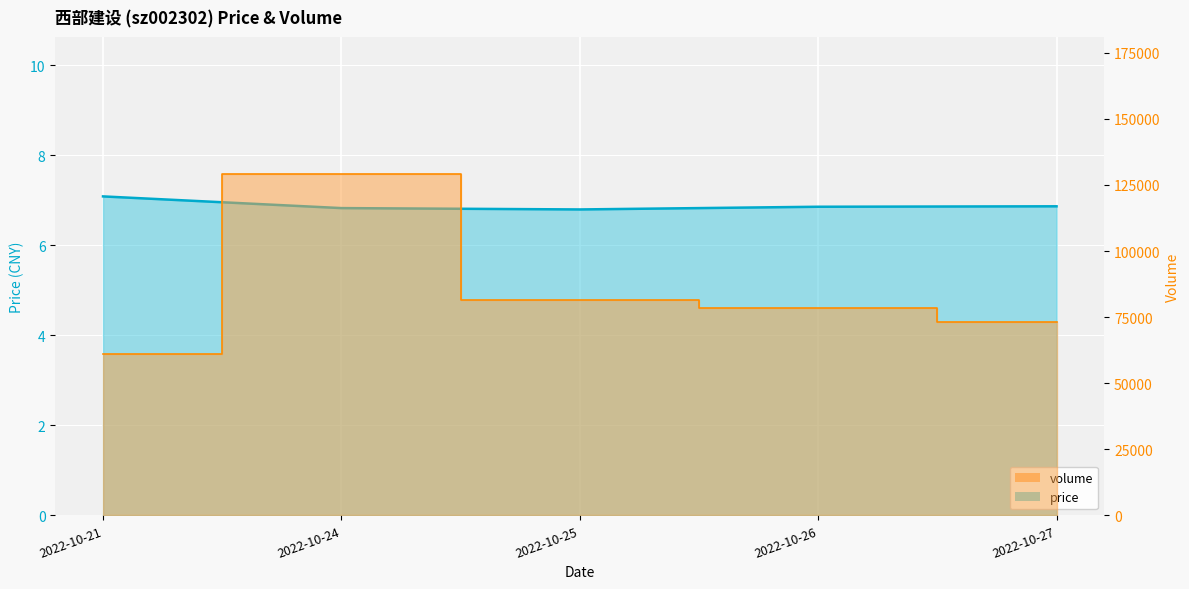

The price series shows 6.8 at 2022-10-24. True or false?

True